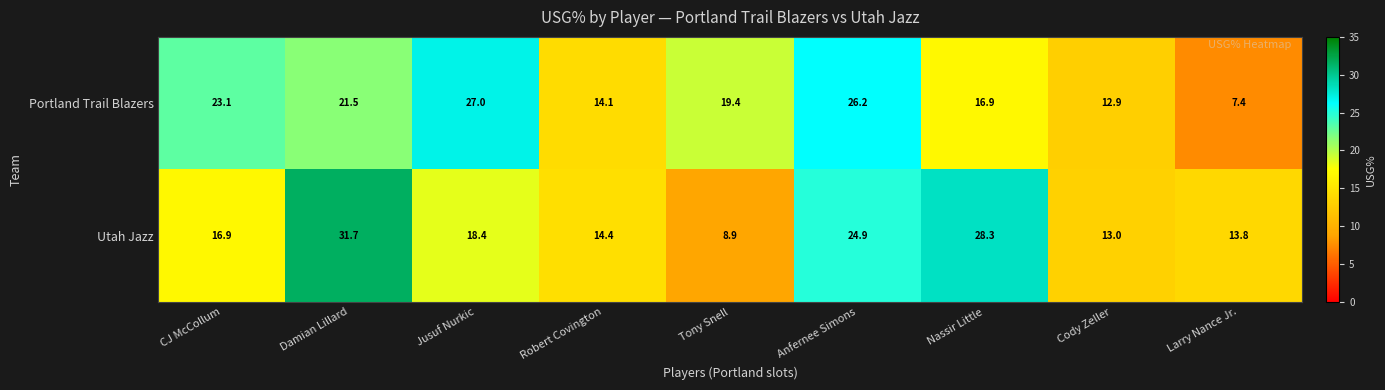

Rank the series by their maximum value, from lowest to highest.

Portland Trail Blazers, Utah Jazz